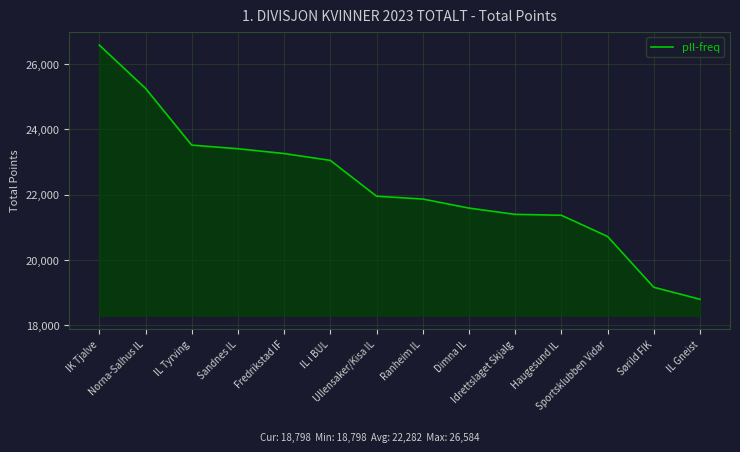

What is the smallest value displayed?

18798